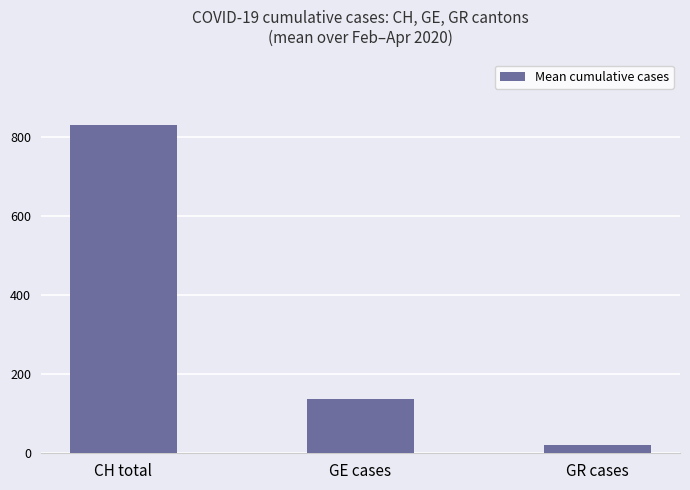

What is the average value?

328